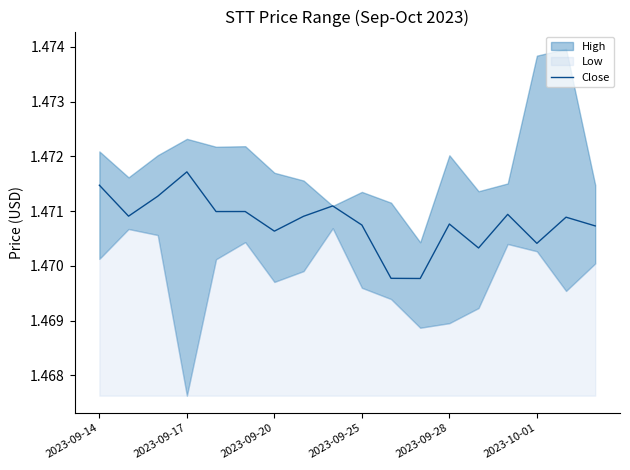

True or false: there are more than 0 points higher than both neighbors.

True